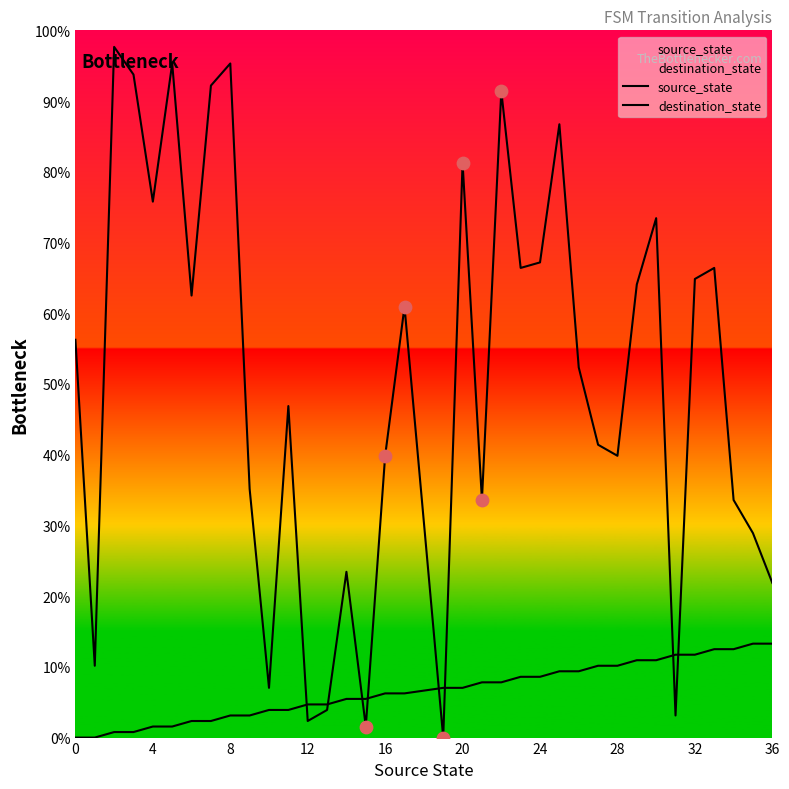

What are all the series names shown in the legend?

source_state, destination_state